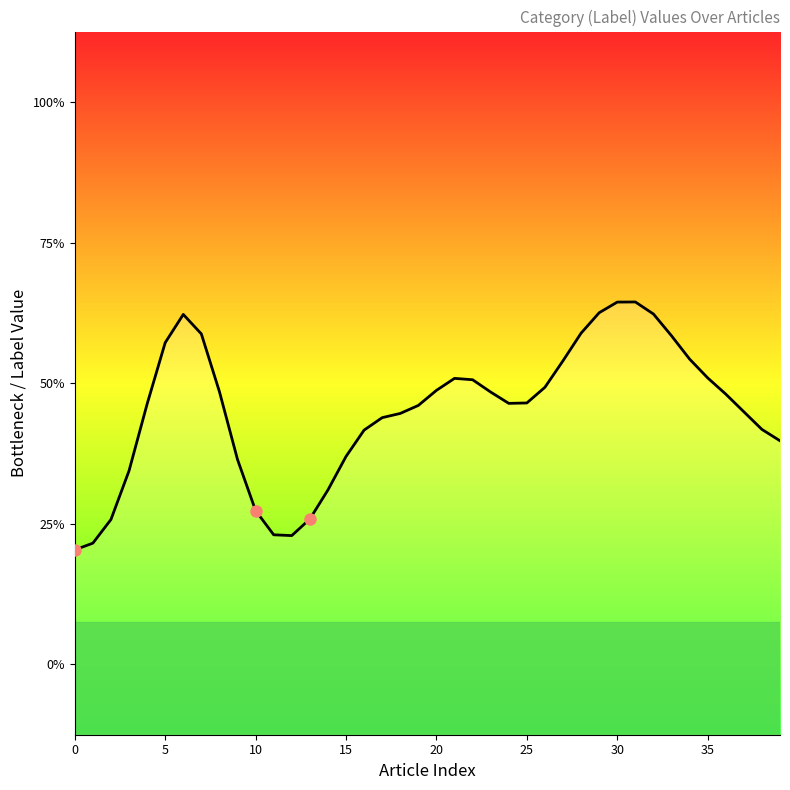

At which label does the data first exceed 1?

10